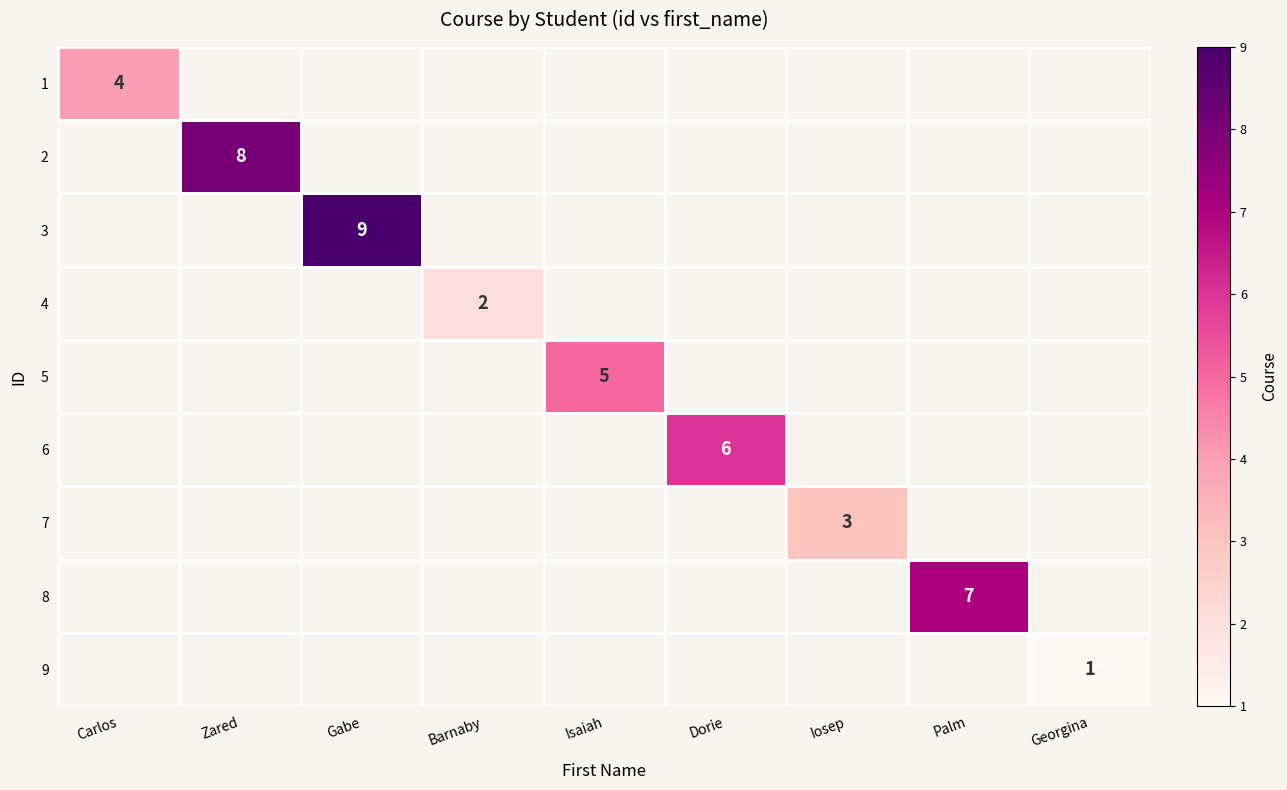

At how many categories does at least one series exceed 2?

7